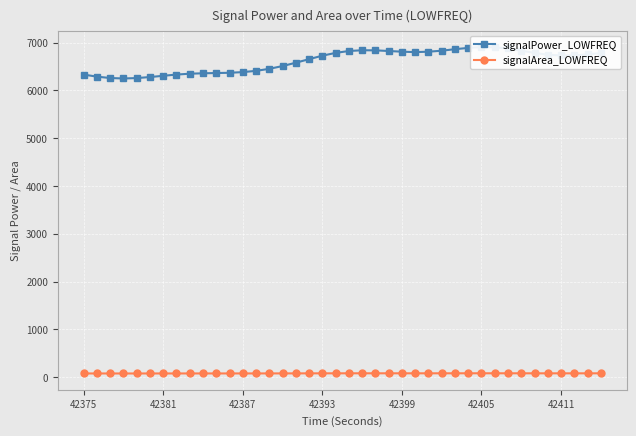

What is the value of the signalArea_LOWFREQ point at the 17th from the left?

81.1